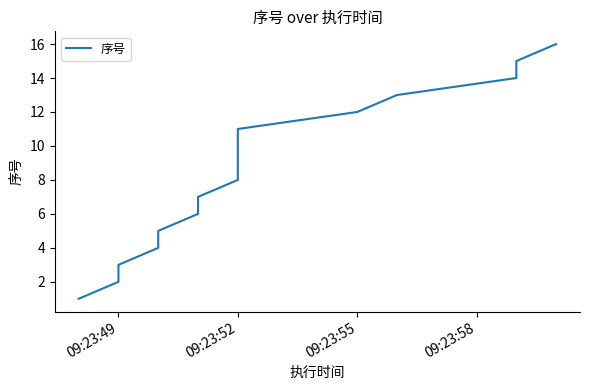

How many data points are less than 8?

7